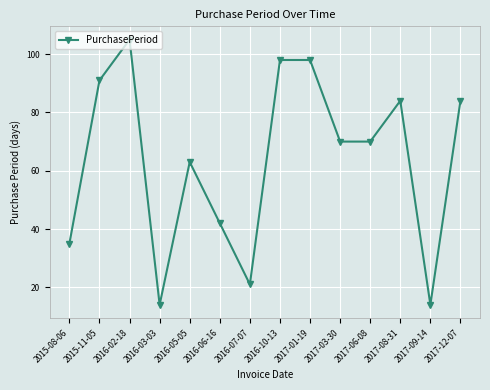

What is the change in value from 2016-05-05 to 2017-03-30?

+7